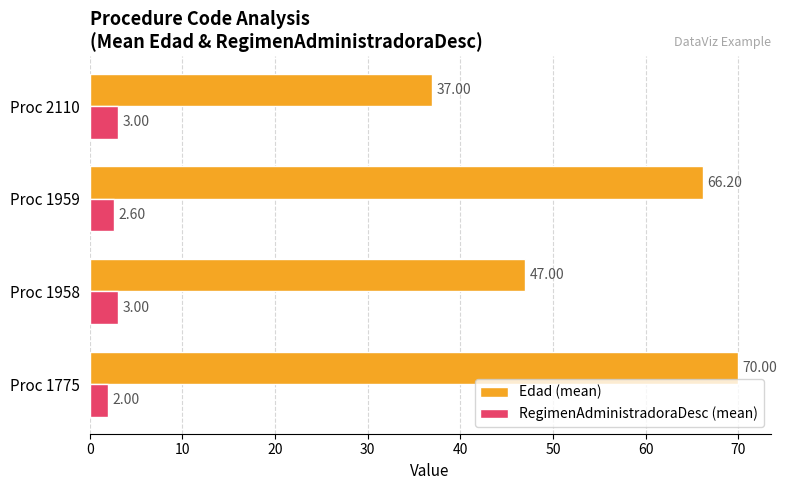

What is the sum of the Edad (mean) values at Proc 1775 and Proc 1959?

136.2